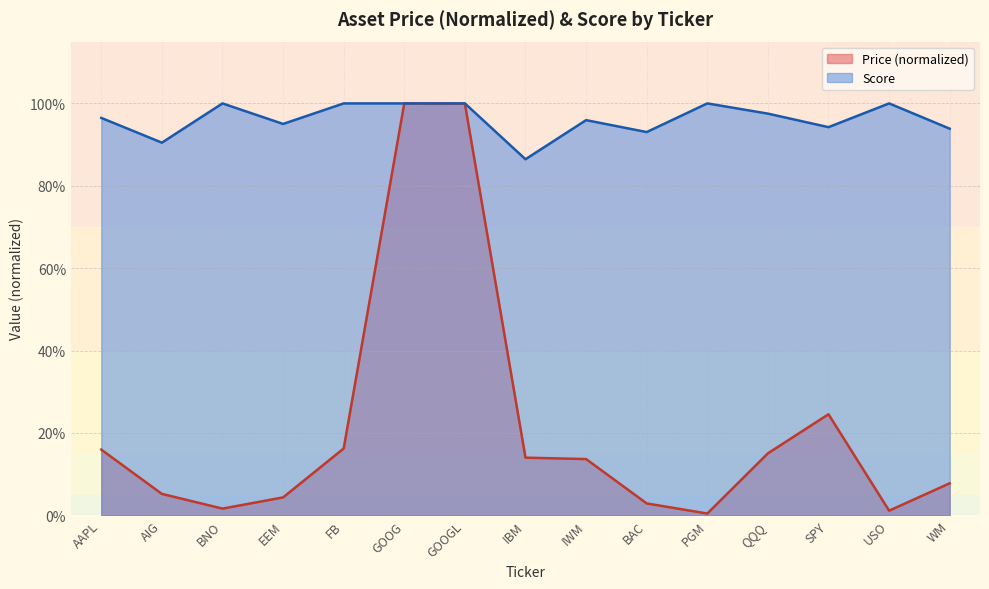

What is the label of the 3rd point from the left?

BNO